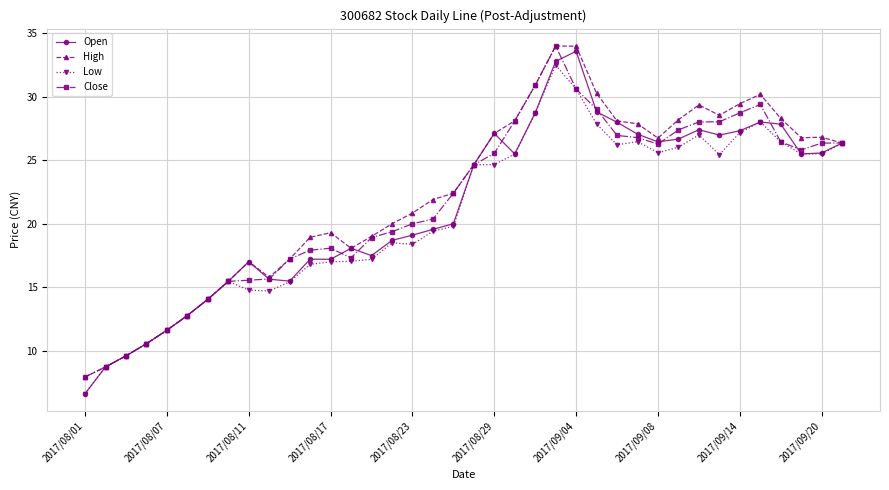

What is the value of the Close point at the 24th from the left?

34.0